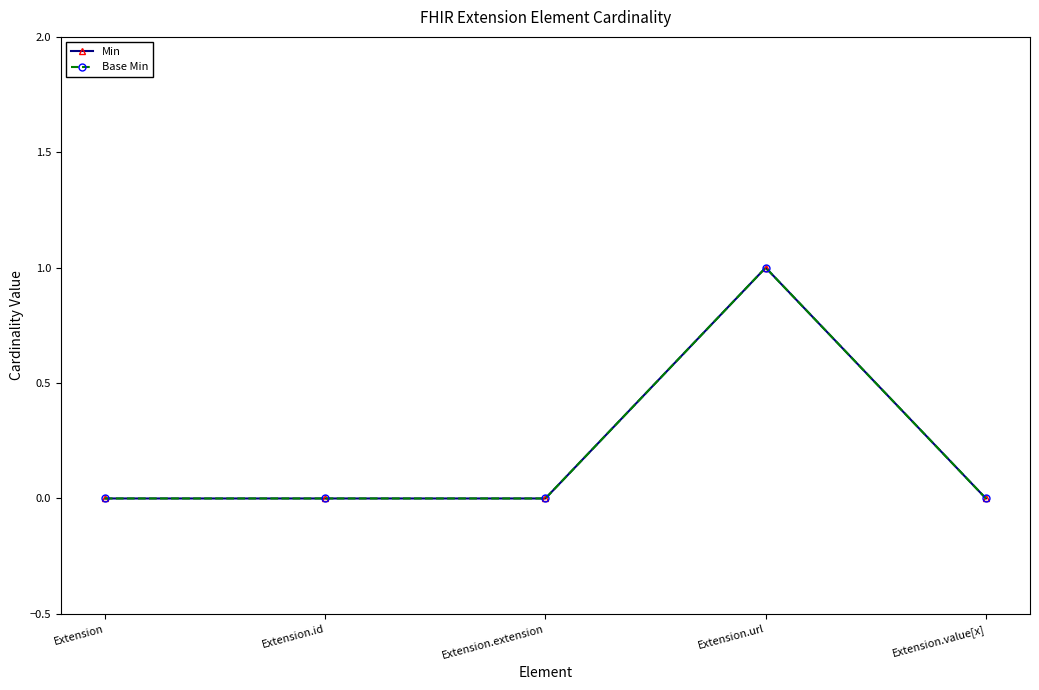

Does the chart have visible grid lines?

No